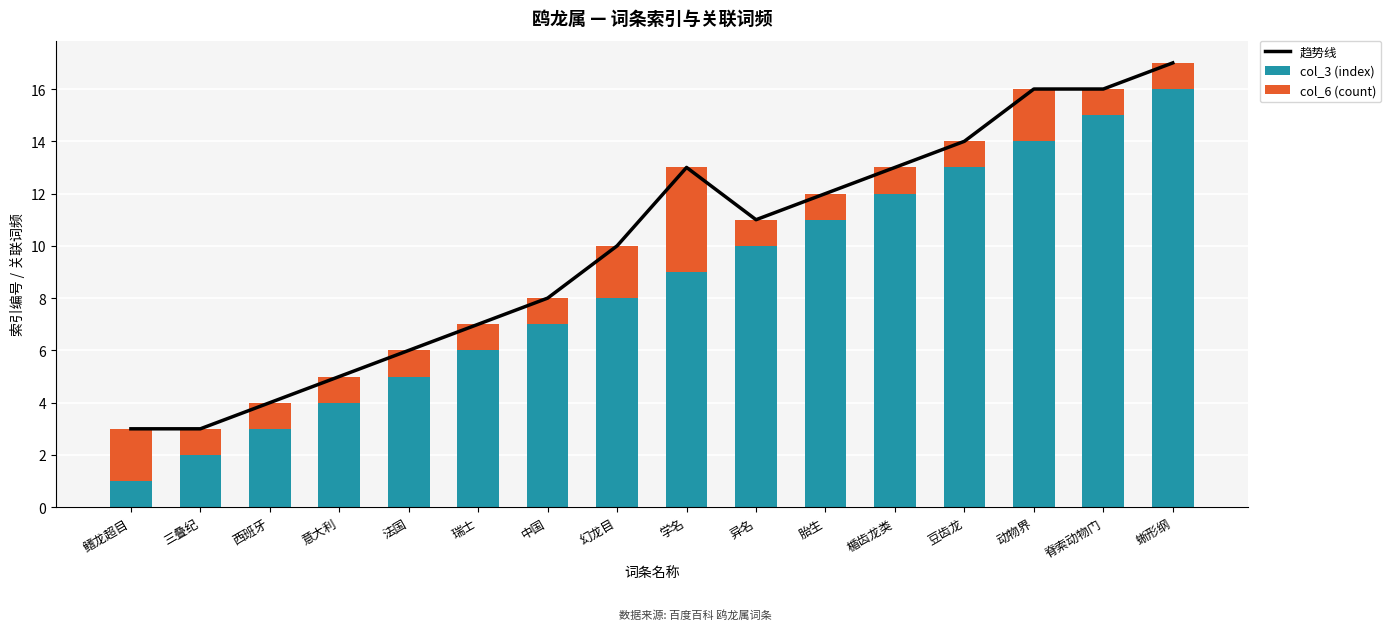

Which series has the widest spread of values?

col_3 (index)